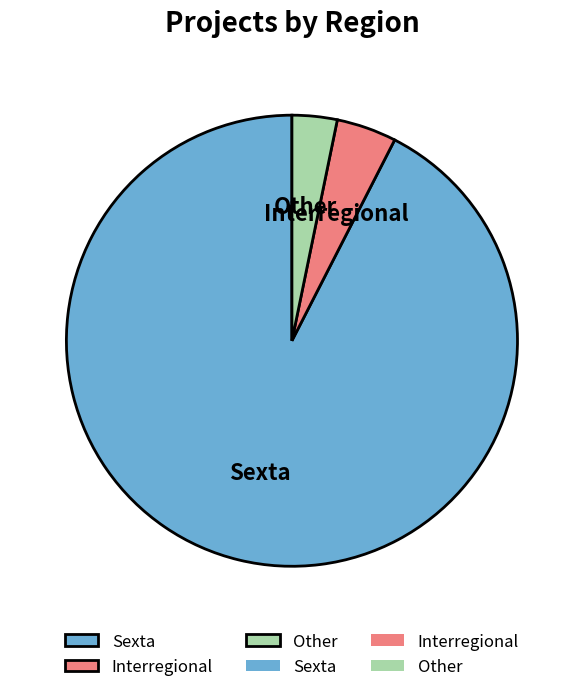

Count the number of slices in the pie.

3